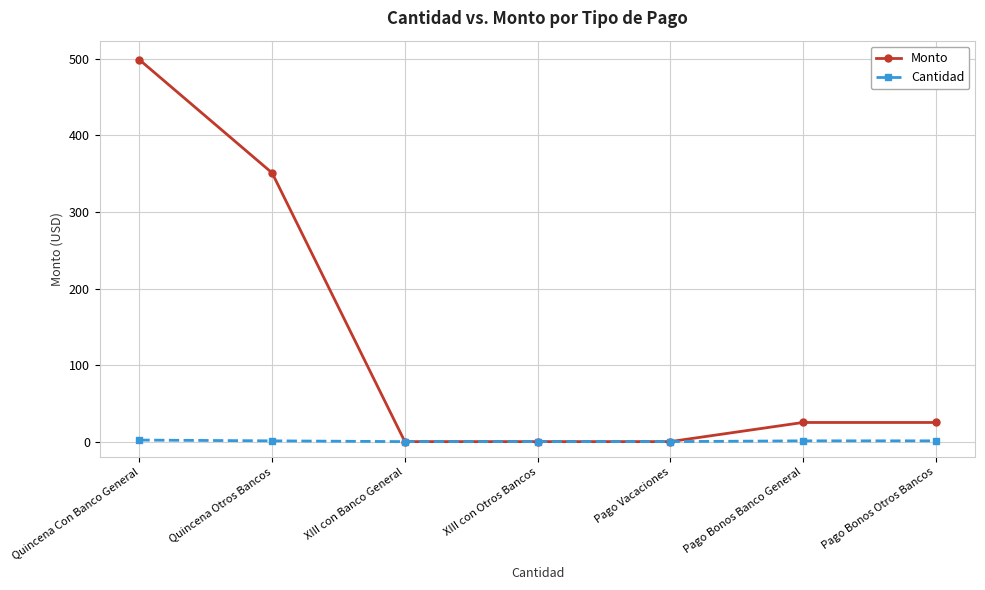

Where is Monto nearest to the value 249?

Quincena Otros Bancos